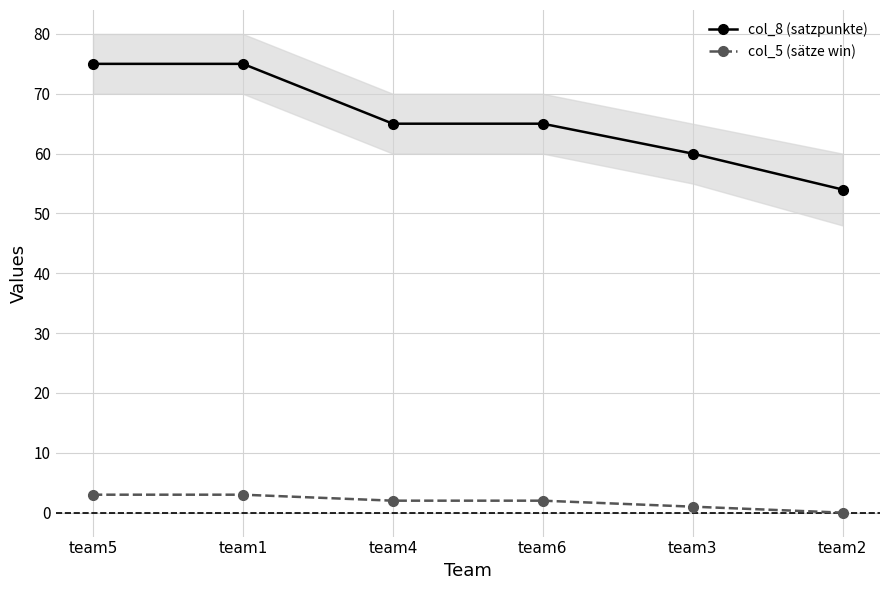

How many col_8 (satzpunkte) values are between 60 and 75?

5